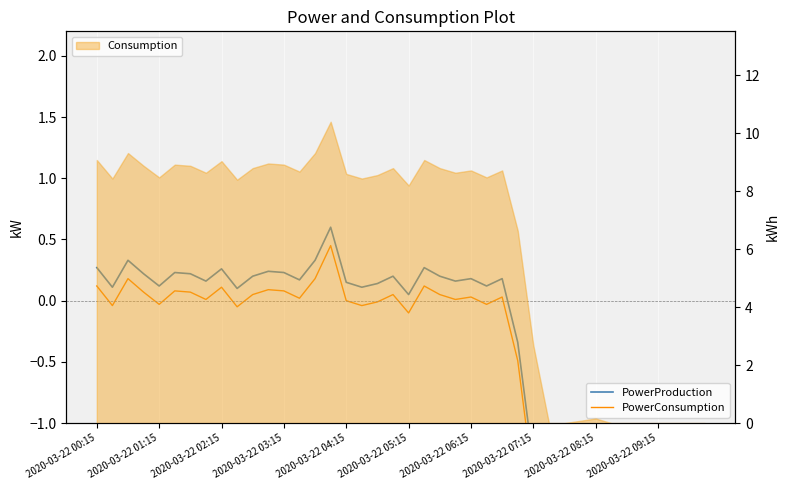

How many lines are shown in the chart?

2